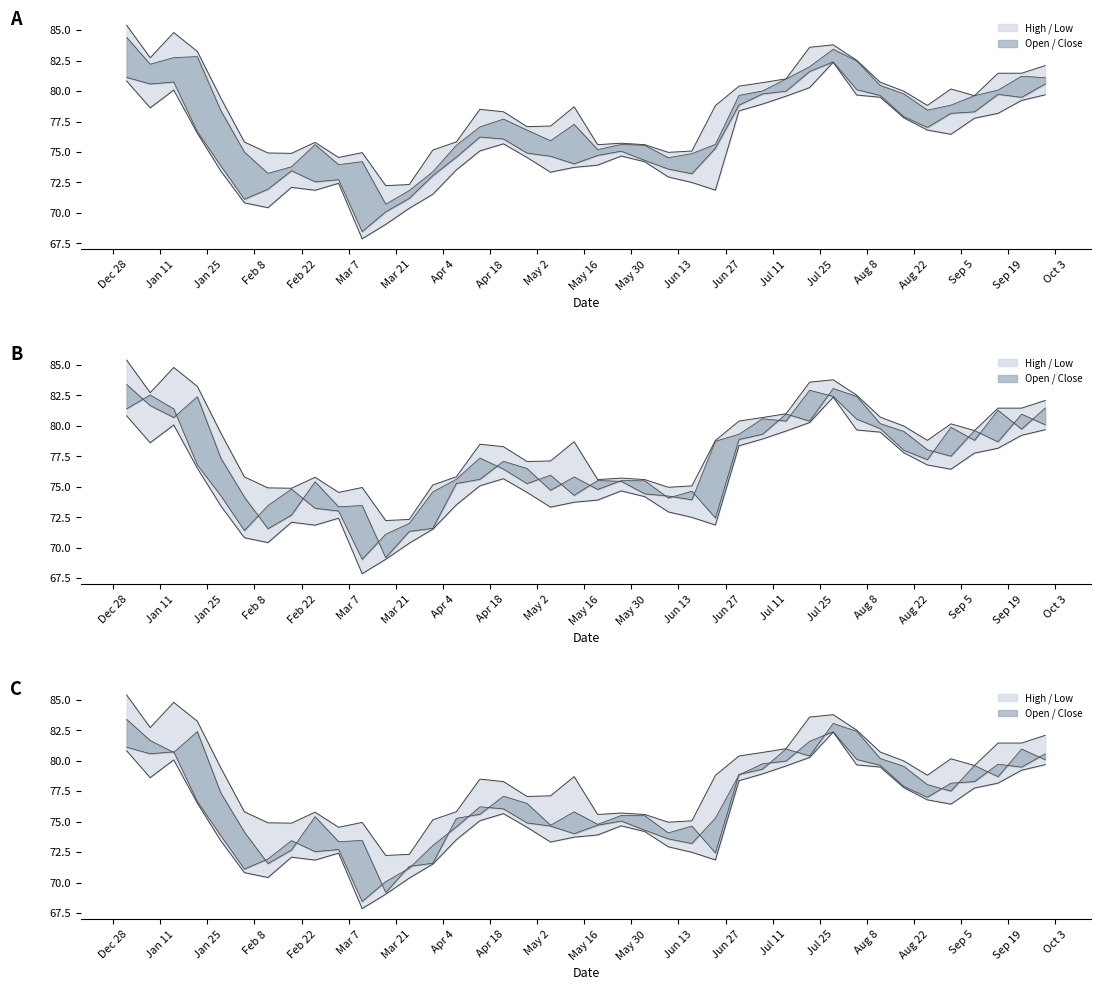

Rank the series by their maximum value, from lowest to highest.

Low, Close, Open, High